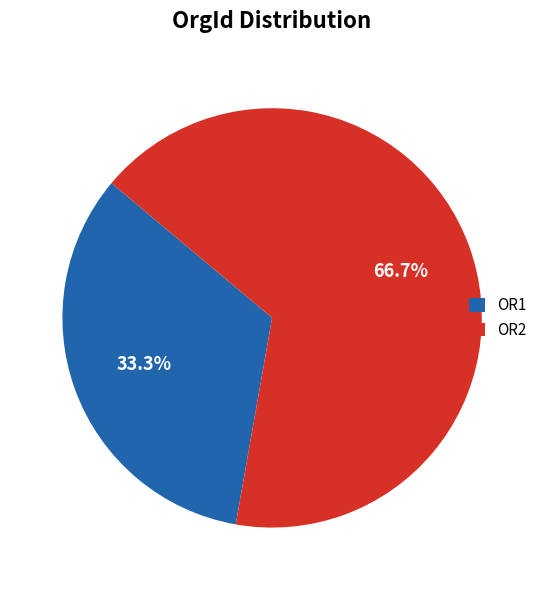

Is it true that OR2 is 67% of the pie?

True